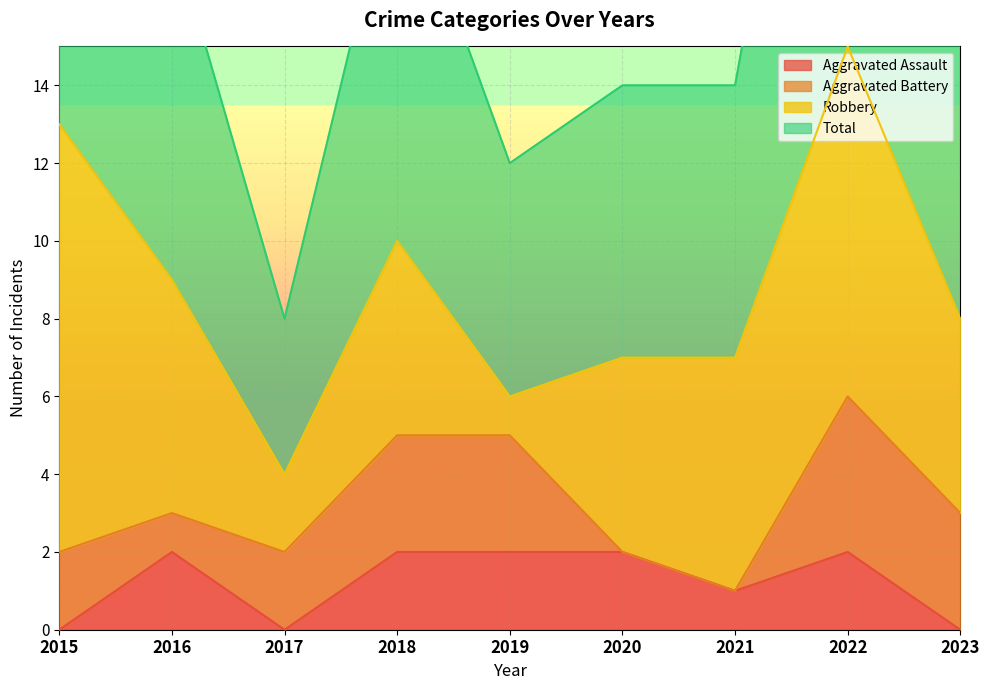

True or false: Aggravated Assault has a value of 1 at 2021.

True